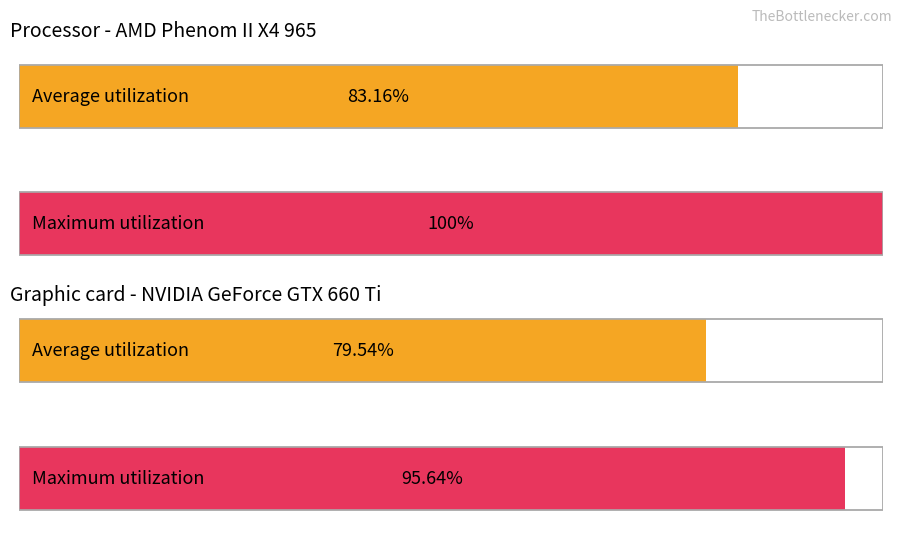

Does the chart contain stacked bars?

No